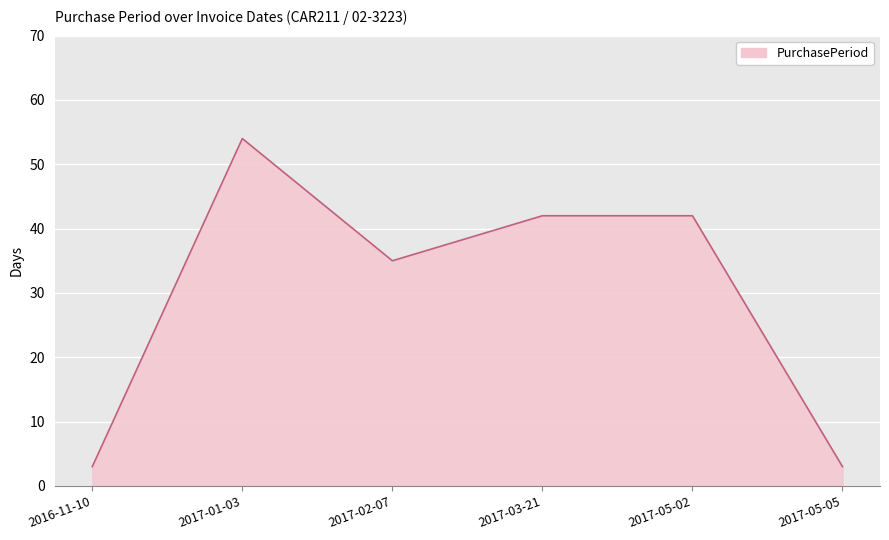

How many categories are shown in the chart?

6